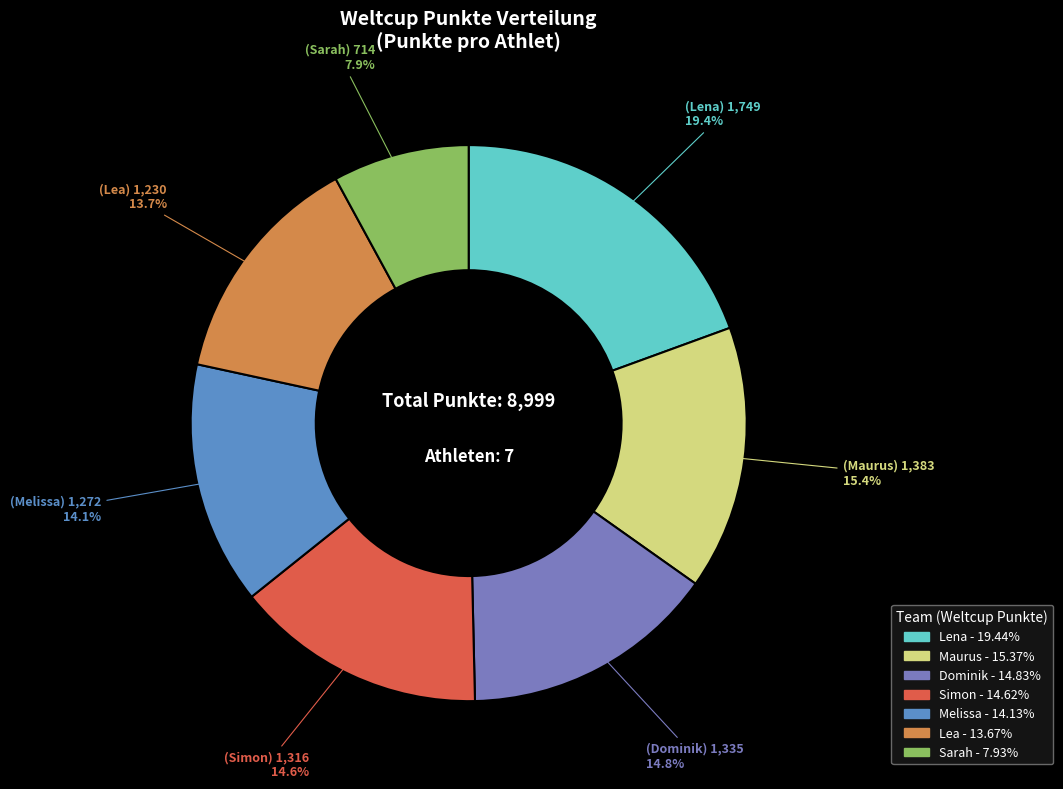

Combined, what portion of the pie is Lea and Sarah?

21.6%